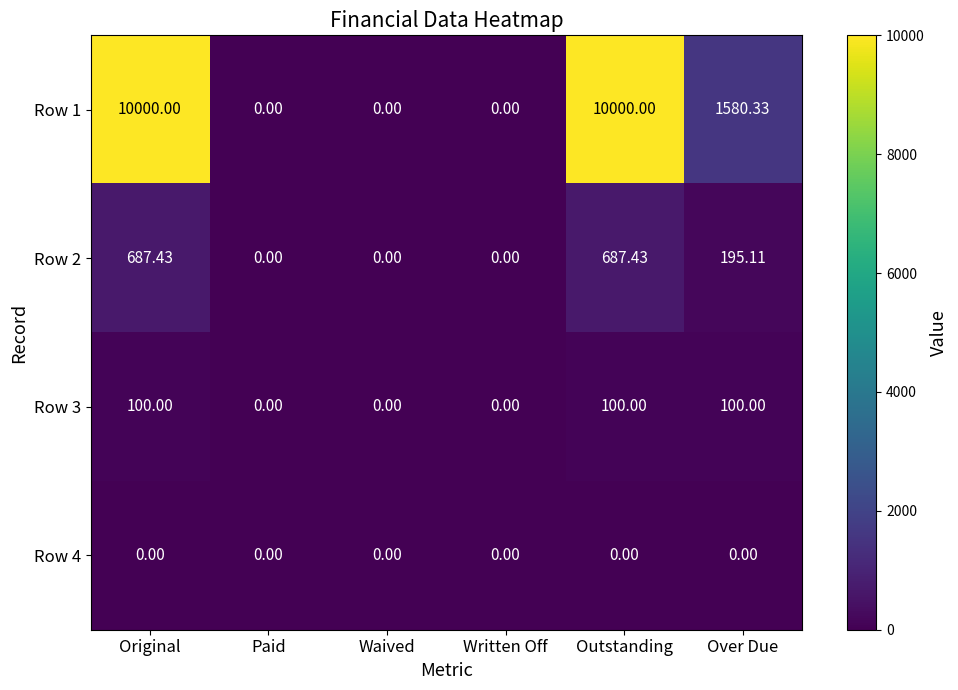

Which series has the largest total across all categories?

Row 1